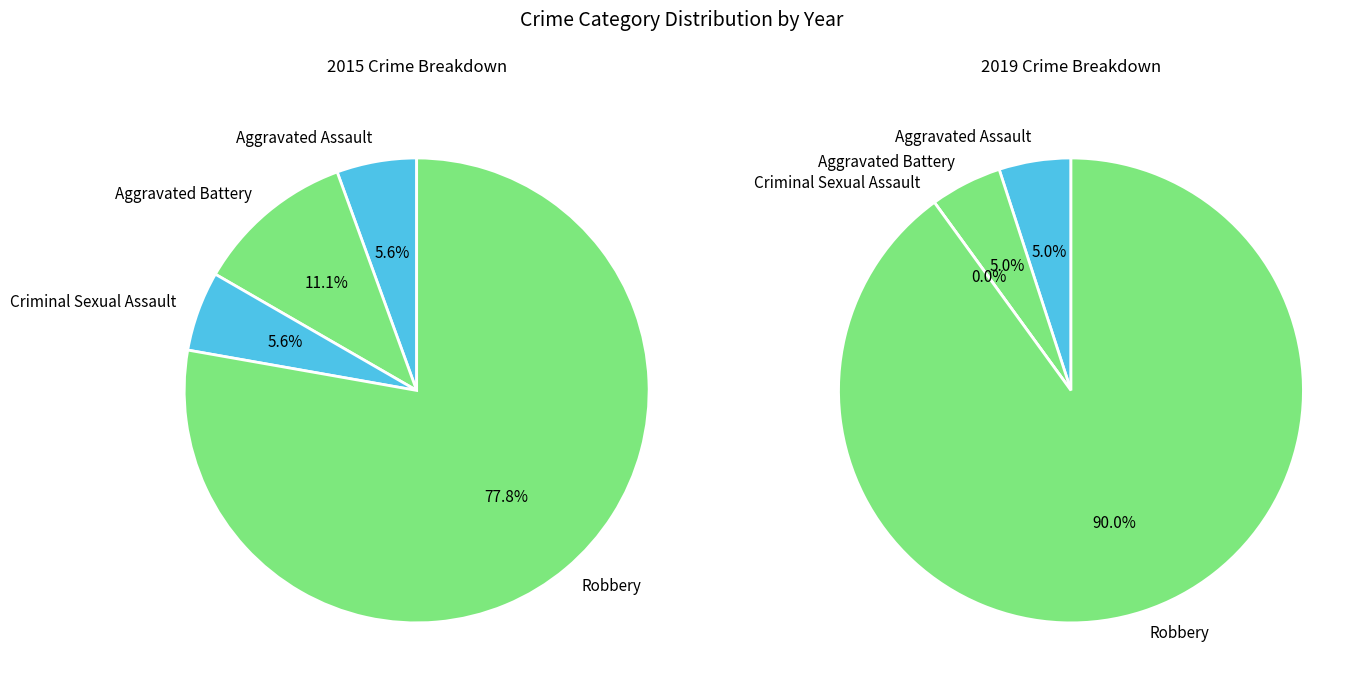

Which category accounts for the majority?

Robbery